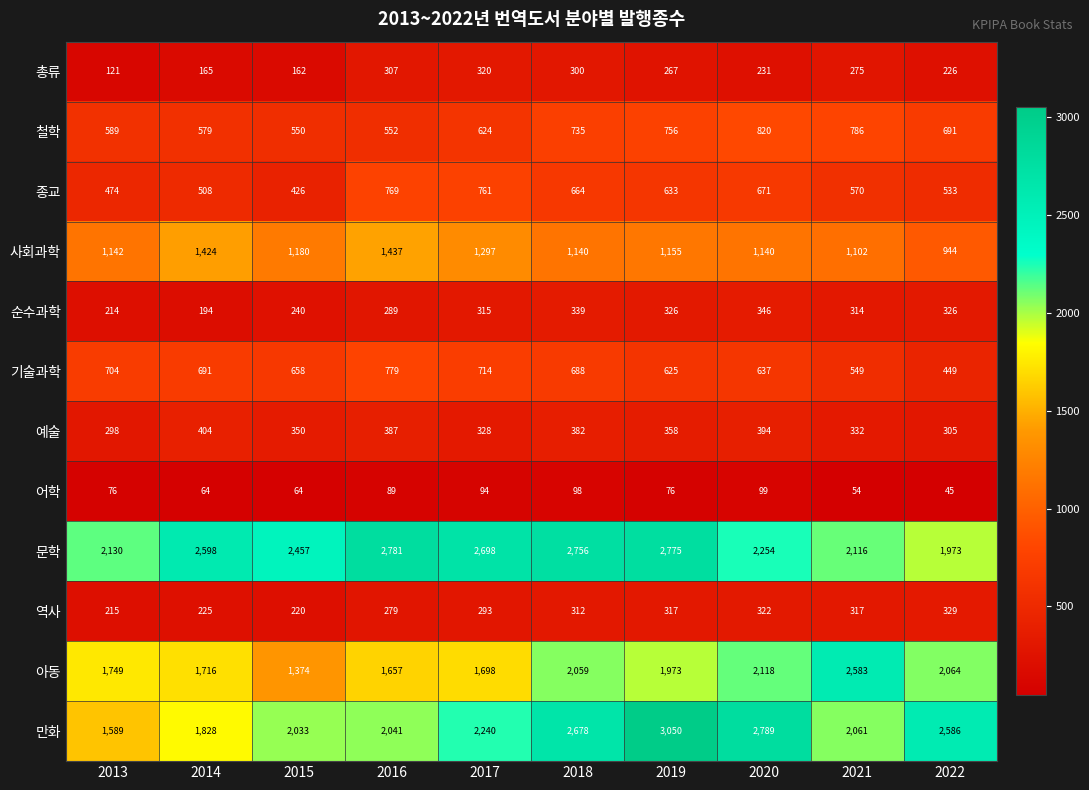

What is the total value across all series at 2015?

9714